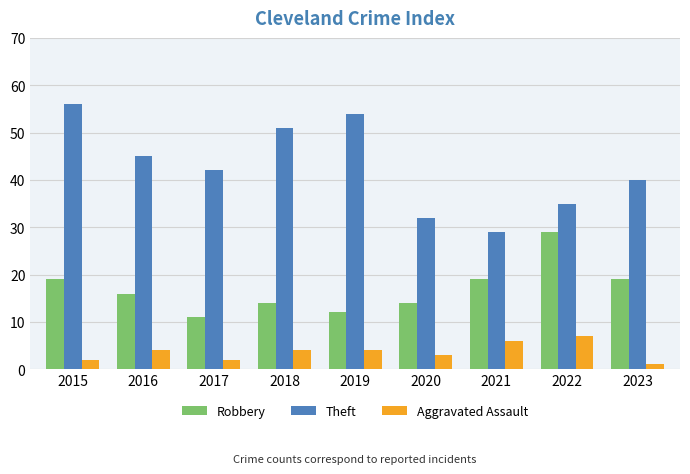

The value of Theft at 2021 is 52. True or false?

False